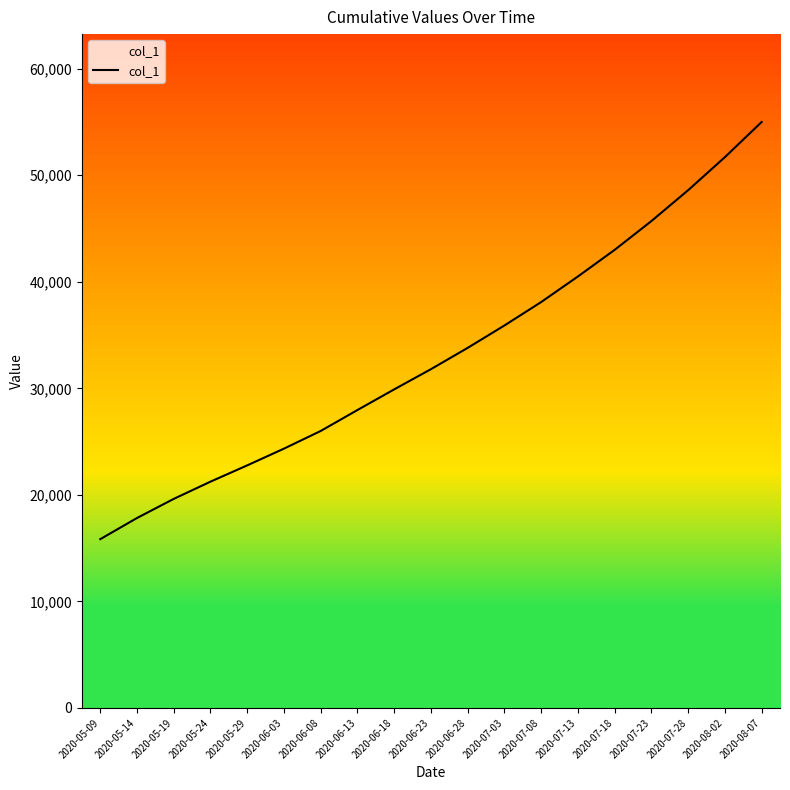

How many values are below 31800?

9